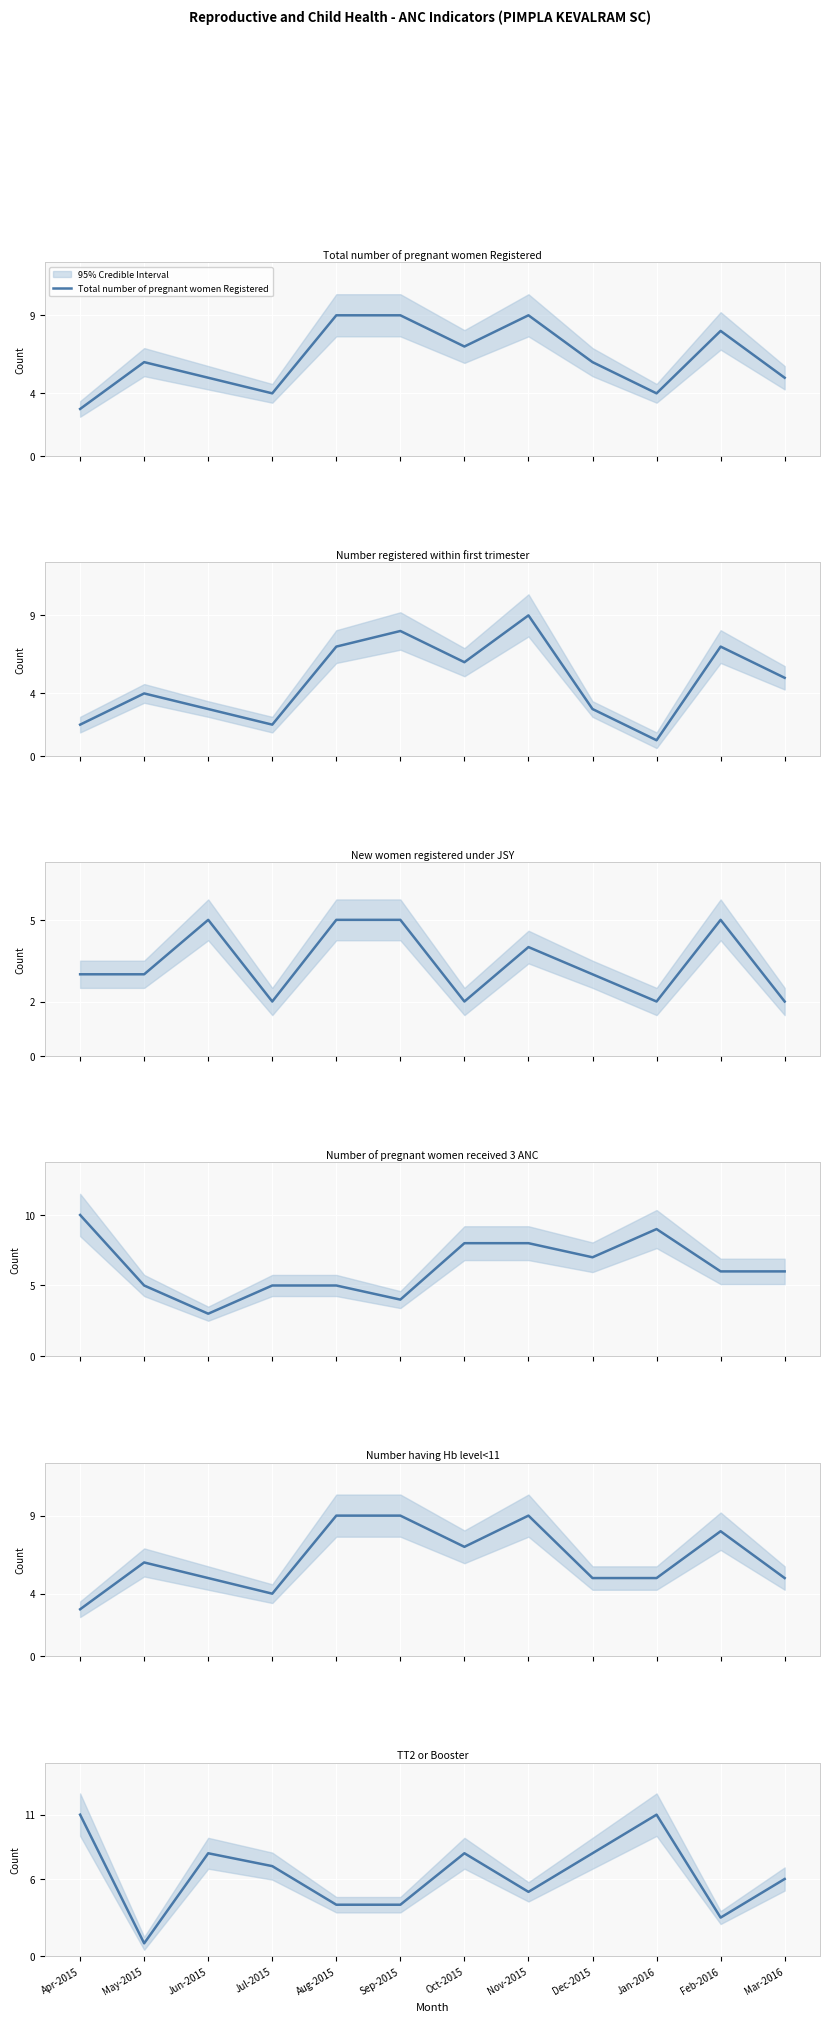

Between Apr-2015 and May-2015, which series saw the biggest shift?

TT2 or Booster